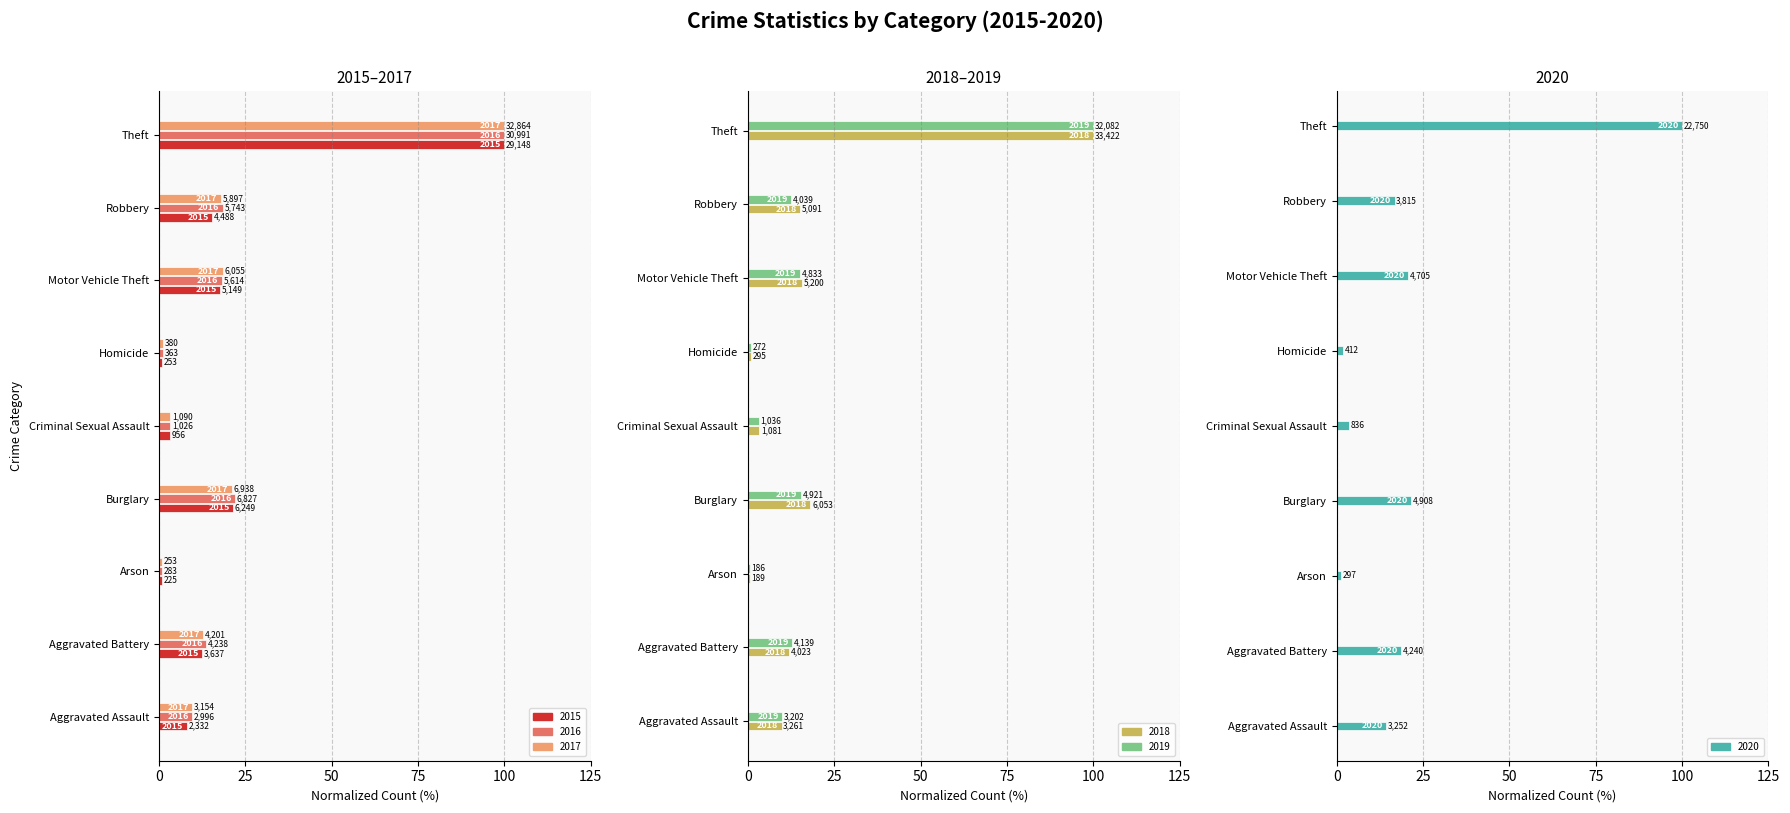

What is the average value of the 2020 series?

22.1